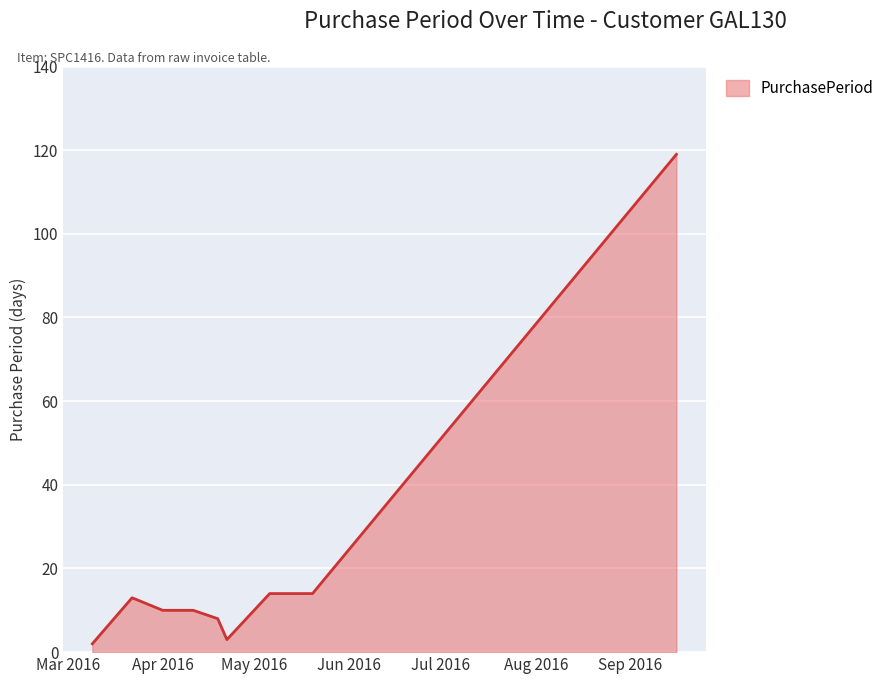

What is the greatest value displayed?

119